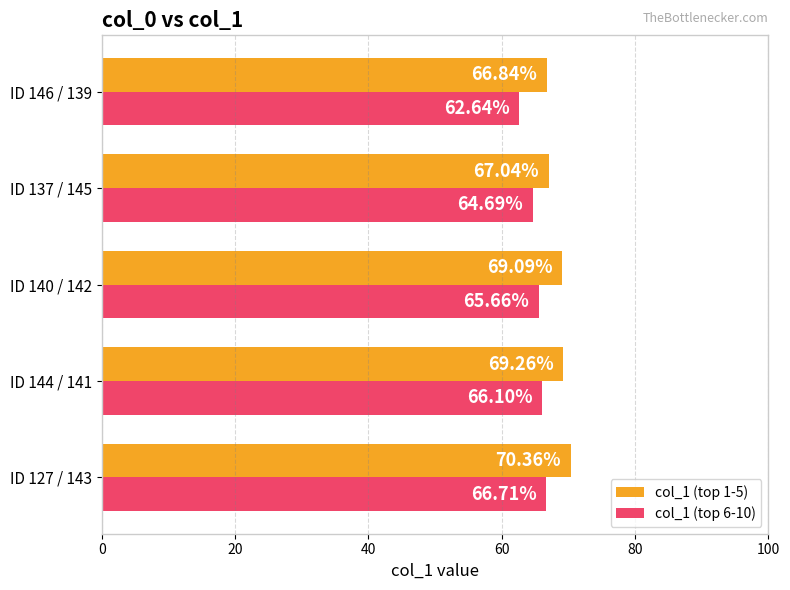

Rank the categories by col_1 (top 1-5) value from highest to lowest.

ID 127 / 143, ID 144 / 141, ID 140 / 142, ID 137 / 145, ID 146 / 139